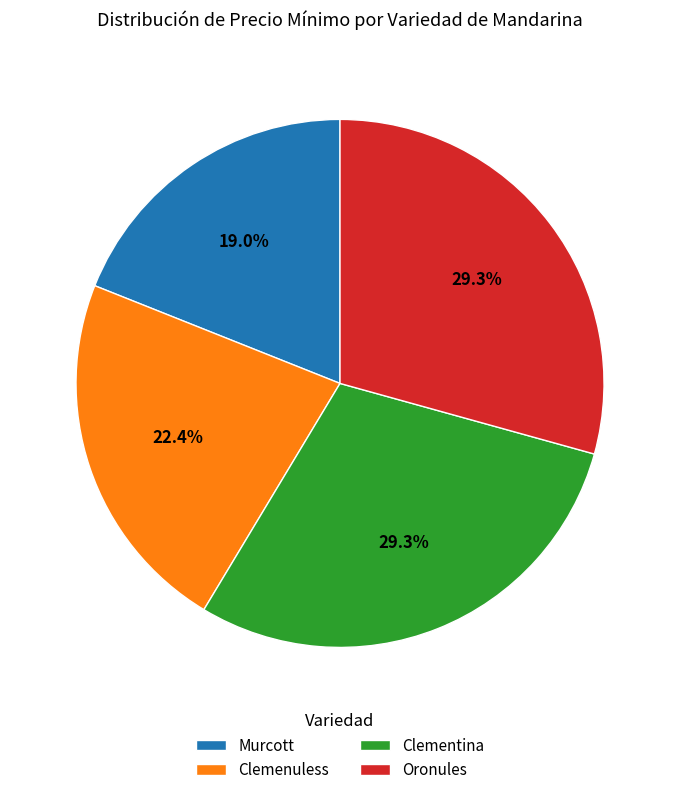

To the nearest percent, what portion does Clemenuless represent?

22%